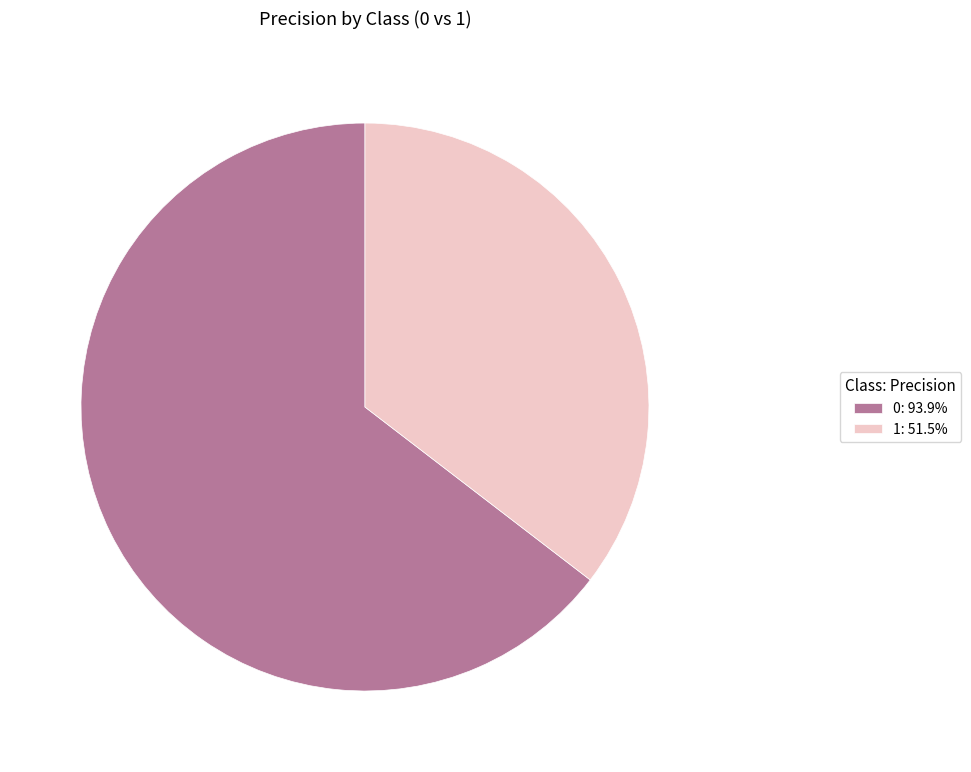

Combined, do 1: 51.5% and 0: 93.9% account for over 50%?

Yes